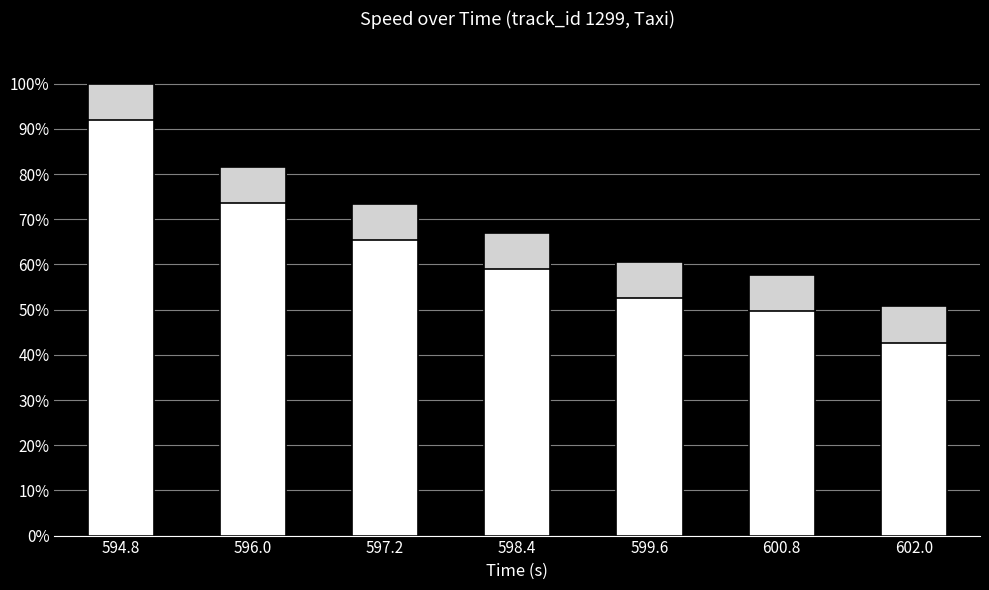

List the labels in order of value, largest first.

594.8, 596.0, 597.2, 598.4, 599.6, 600.8, 602.0